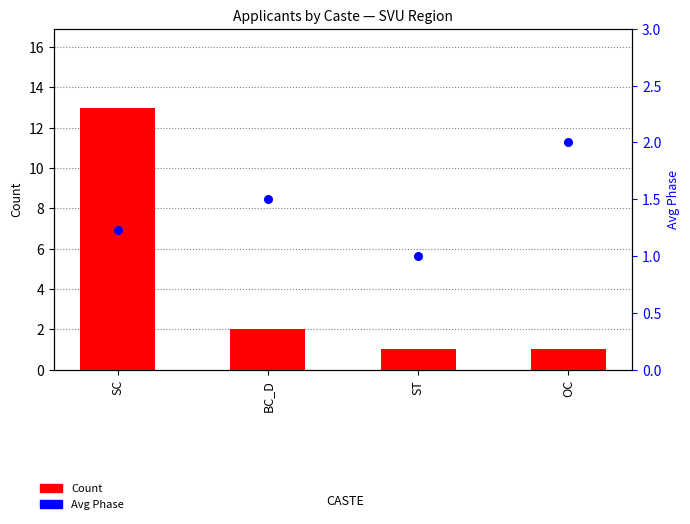

At how many categories does at least one series exceed 7?

1